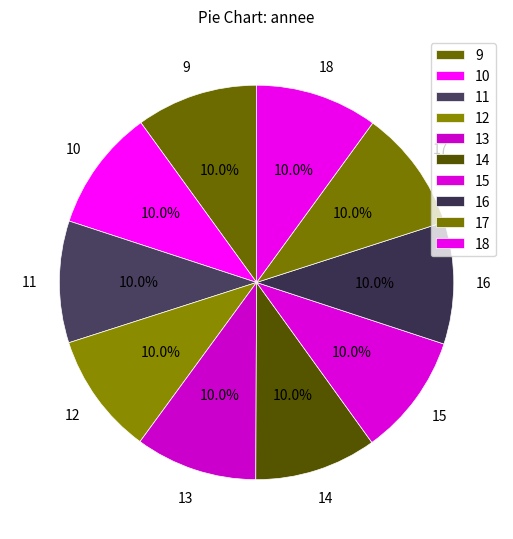

Which has a higher value, 11 or 12?

12